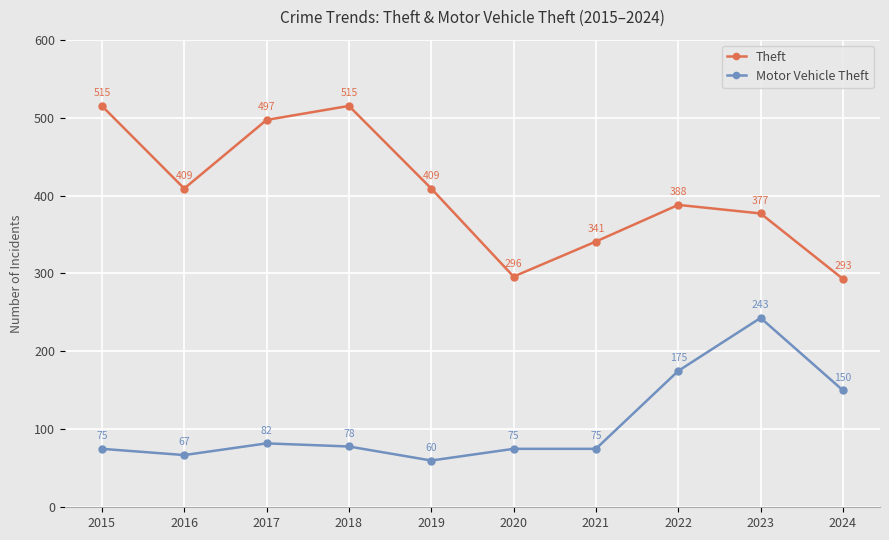

How many values in the Theft series are below 409?

5